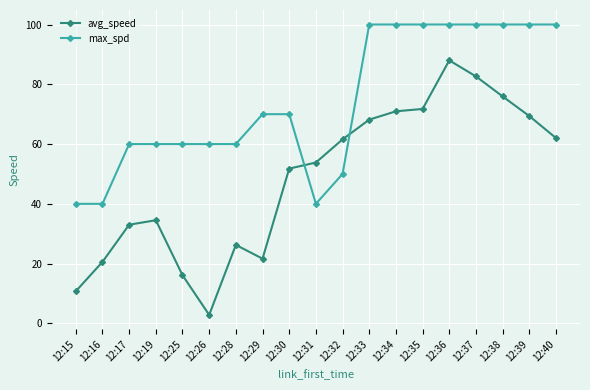

In avg_speed, how many points are higher than both neighbors (excluding endpoints)?

3